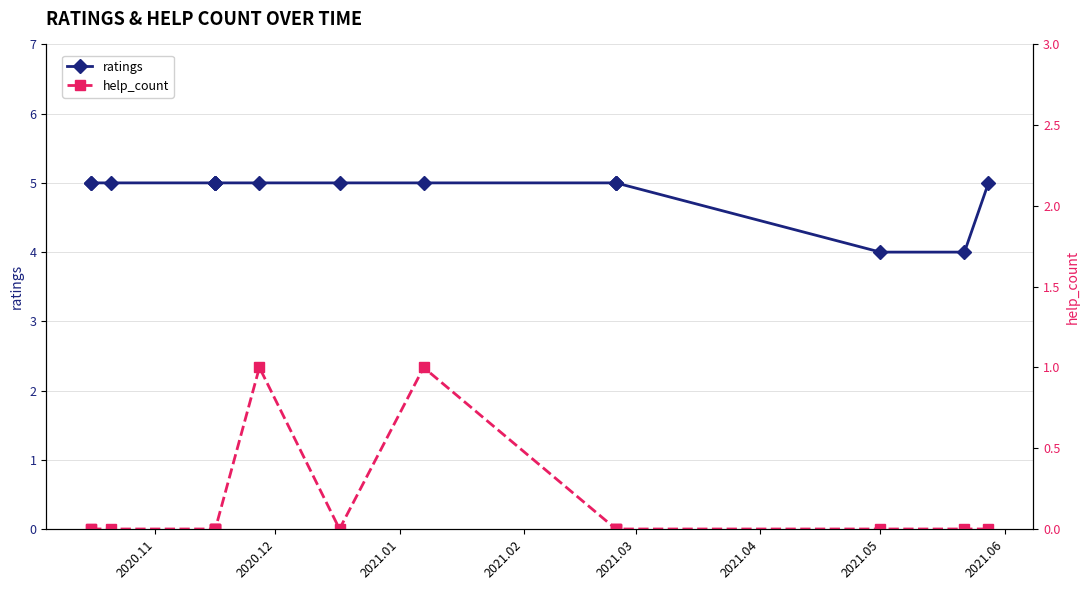

Which series has the largest total across all categories?

ratings